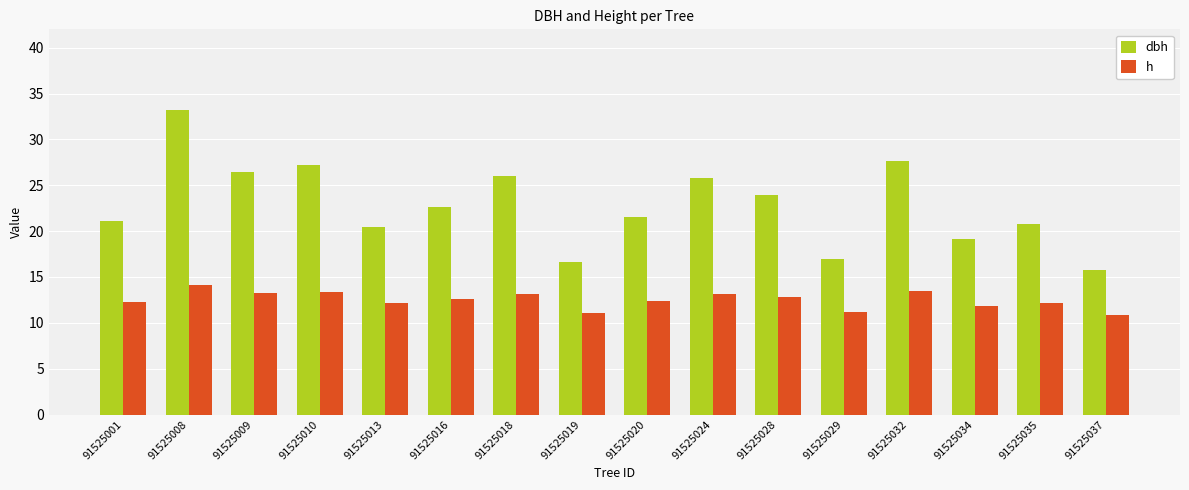

Is the value of h at 91525020 greater than the value of dbh at 91525018?

No